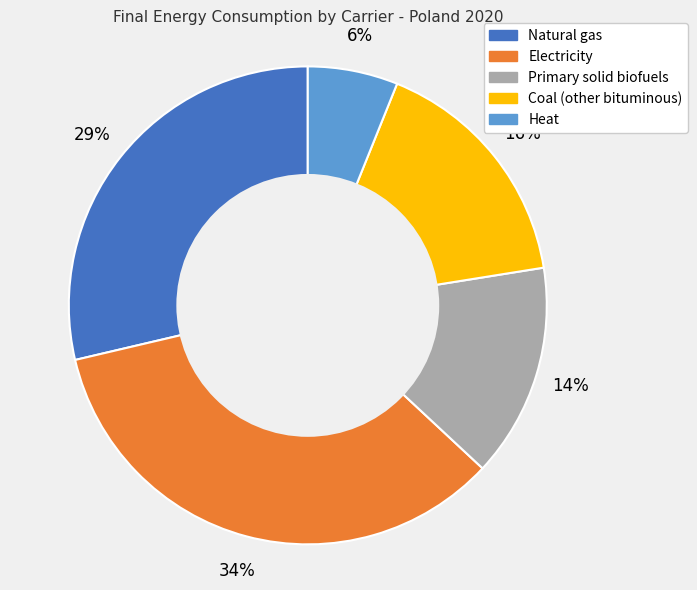

To the nearest percent, what portion does Natural gas represent?

29%